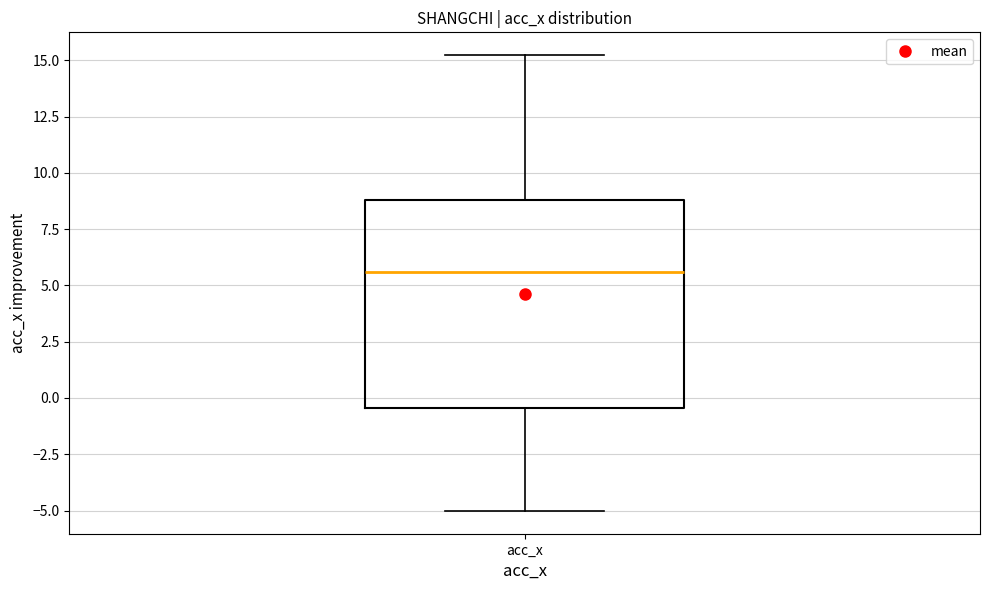

Where does the median line of the box for acc_x sit on the y-axis? The values are not printed on the chart, so give them approximately, as read against the axis.

5.5